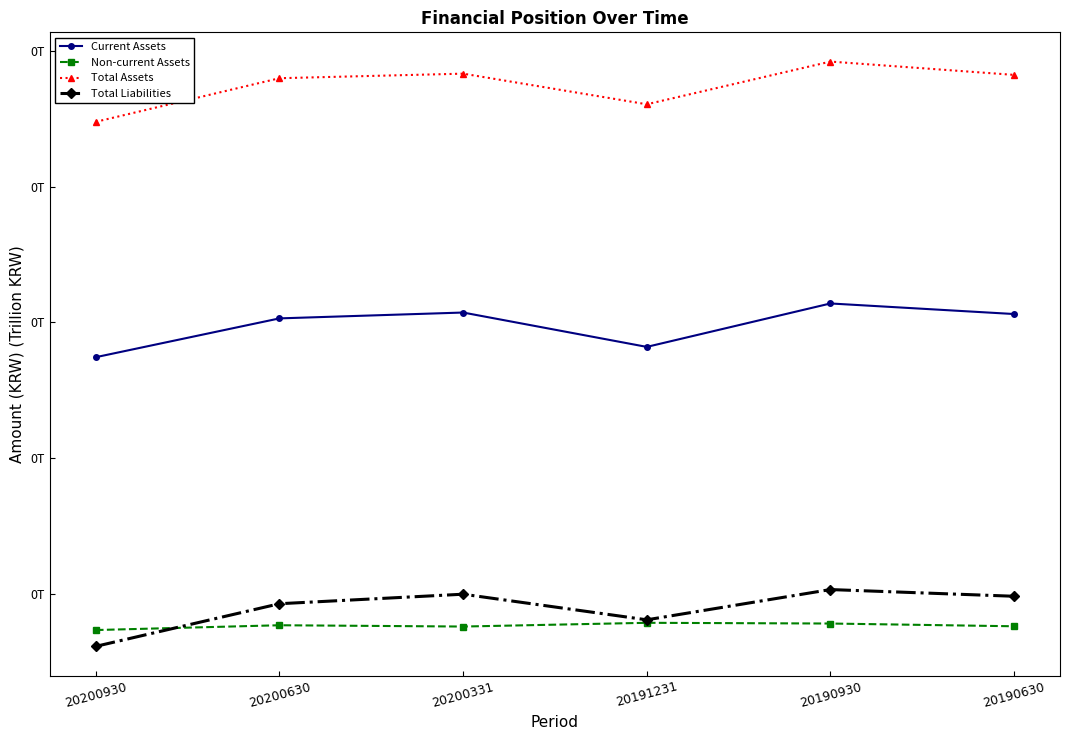

What are all the series names shown in the legend?

Current Assets, Non-current Assets, Total Assets, Total Liabilities